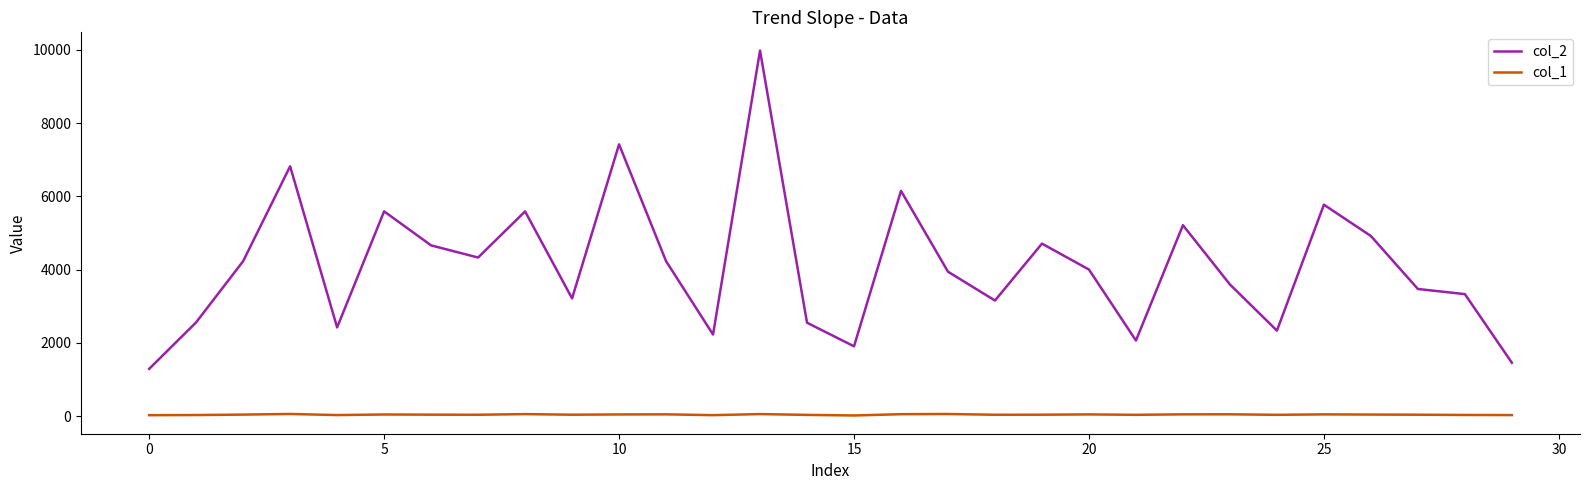

Rank the series by their average value, from highest to lowest.

col_2, col_1